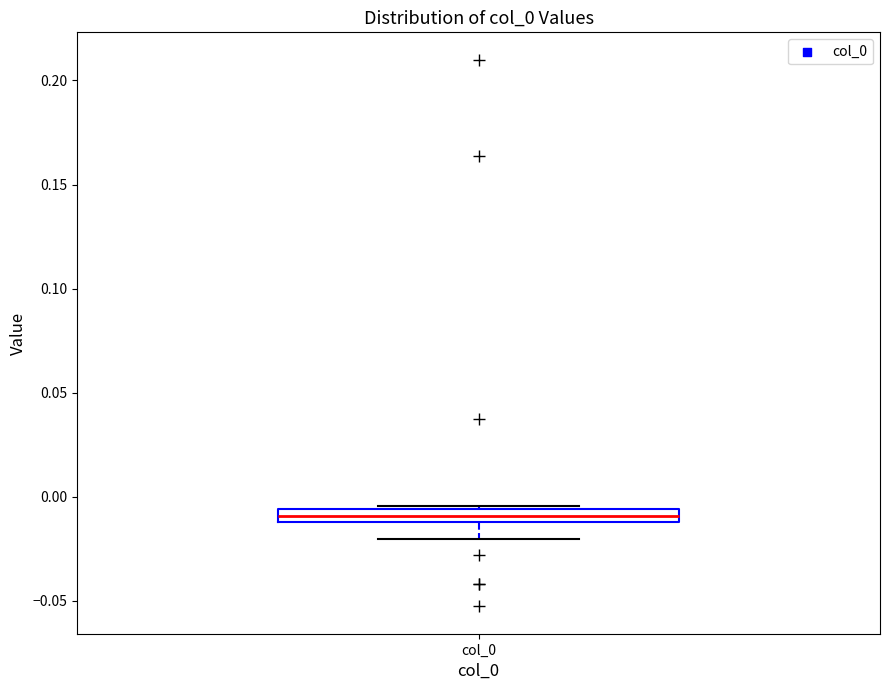

Where does the lower whisker of the box for col_0 end on the y-axis? The values are not printed on the chart, so give them approximately, as read against the axis.

-0.020